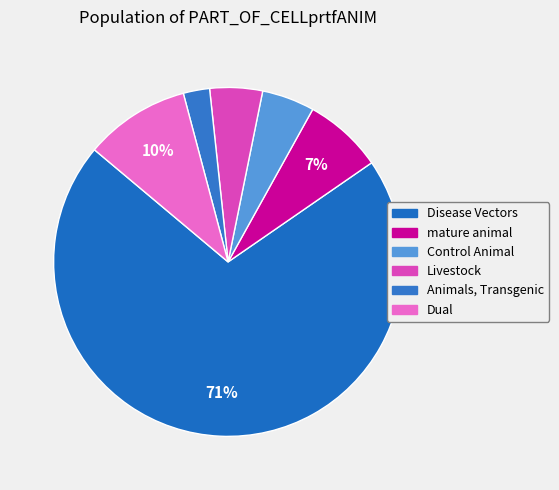

What is the majority slice?

Disease Vectors